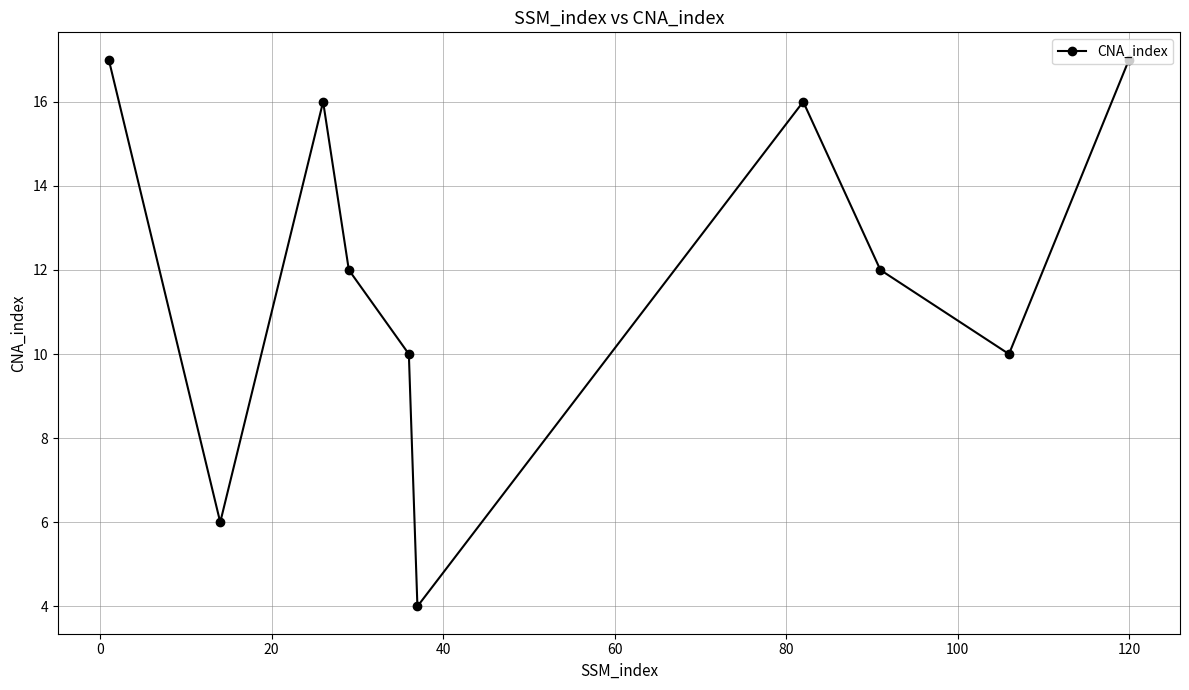

What is the average value?

12